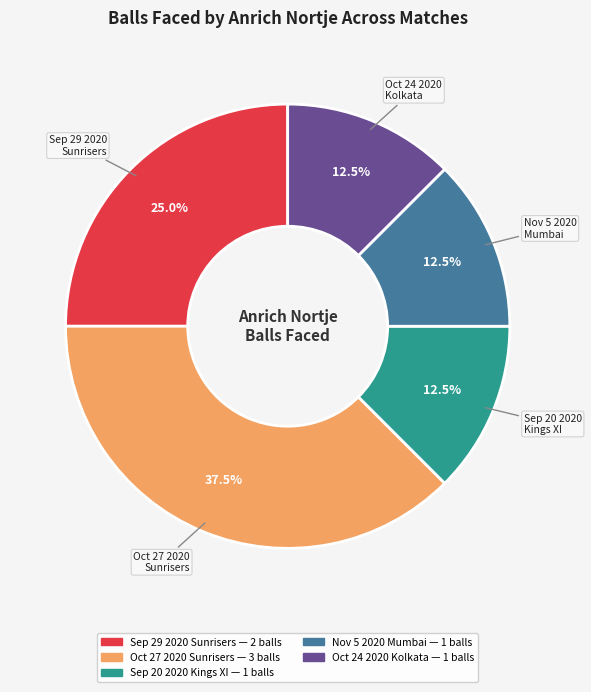

What percentage do Sep 20 2020 Kings XI and Nov 5 2020 Mumbai together represent?

25.0%